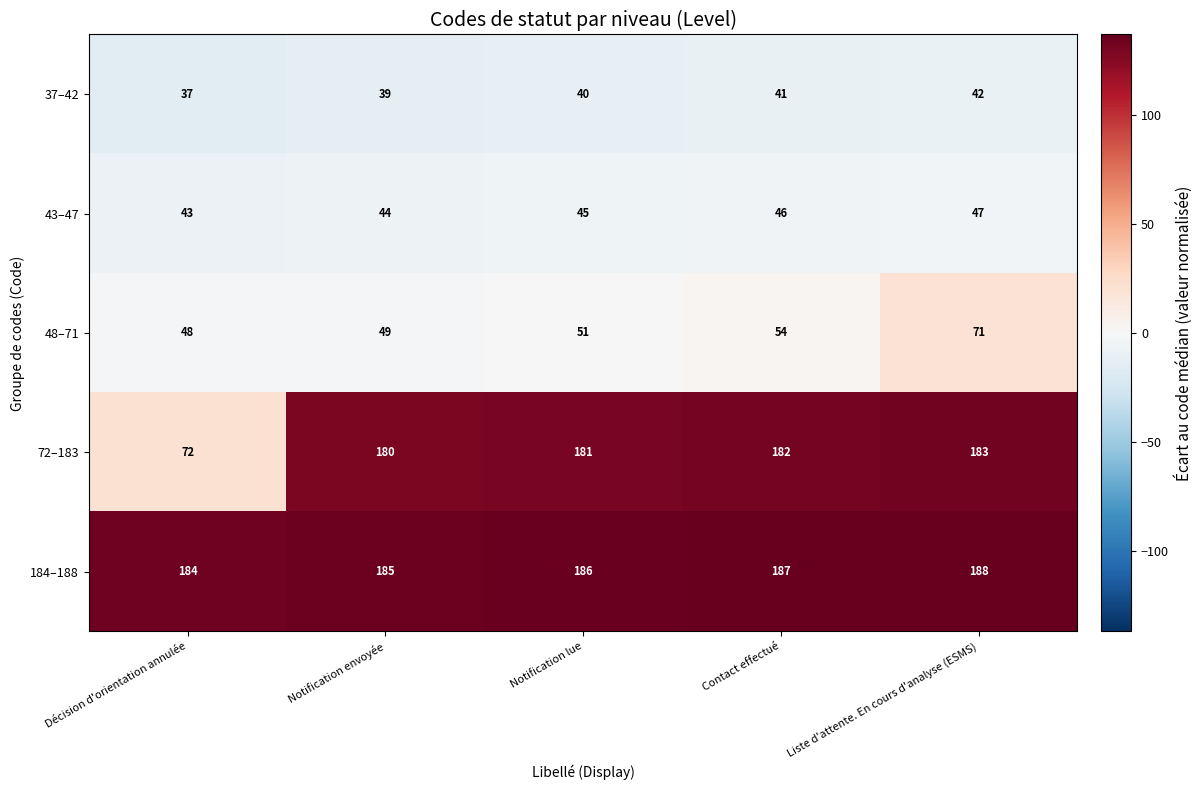

What is the difference between the 43–47 values at Décision d'orientation annulée and Liste d'attente. En cours d'analyse (ESMS)?

4